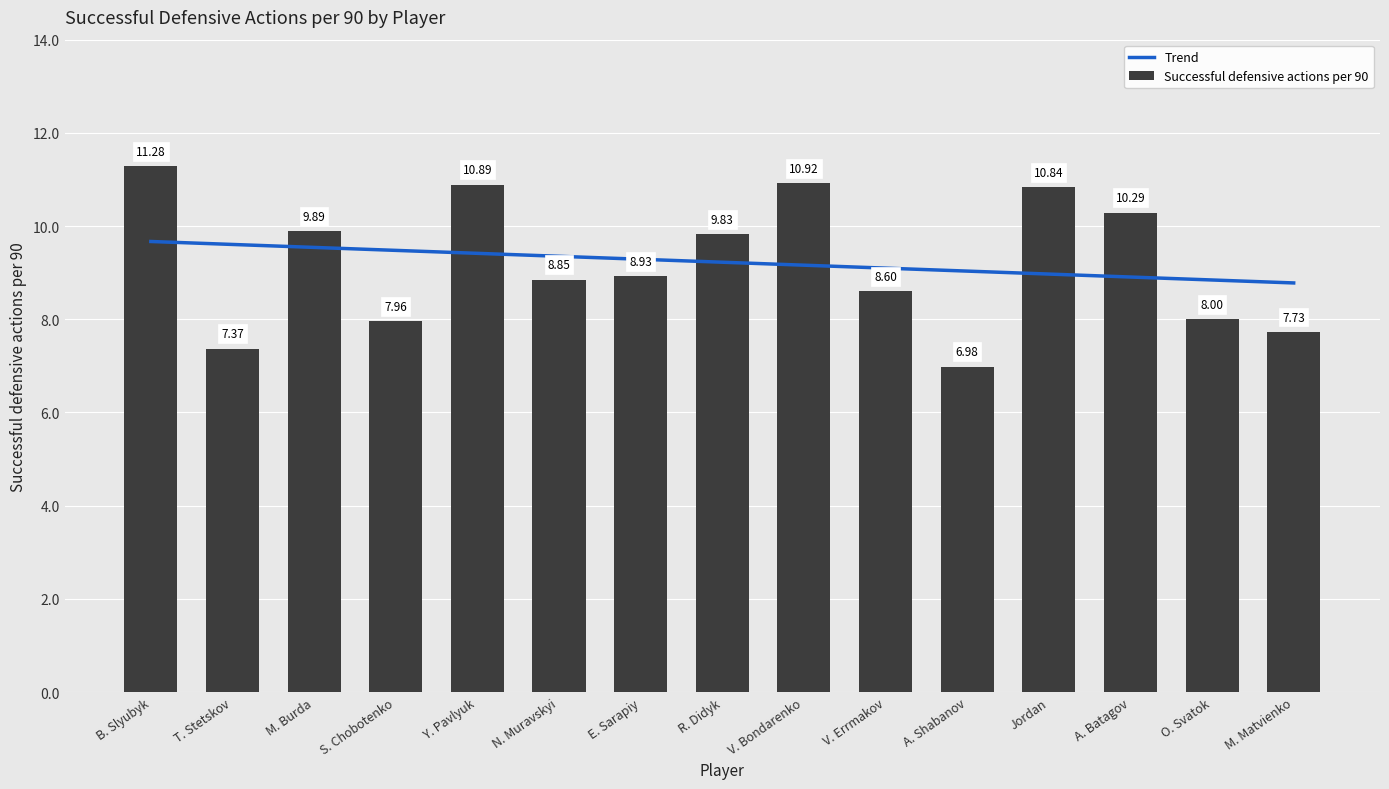

What position from the left is V. Errmakov?

10